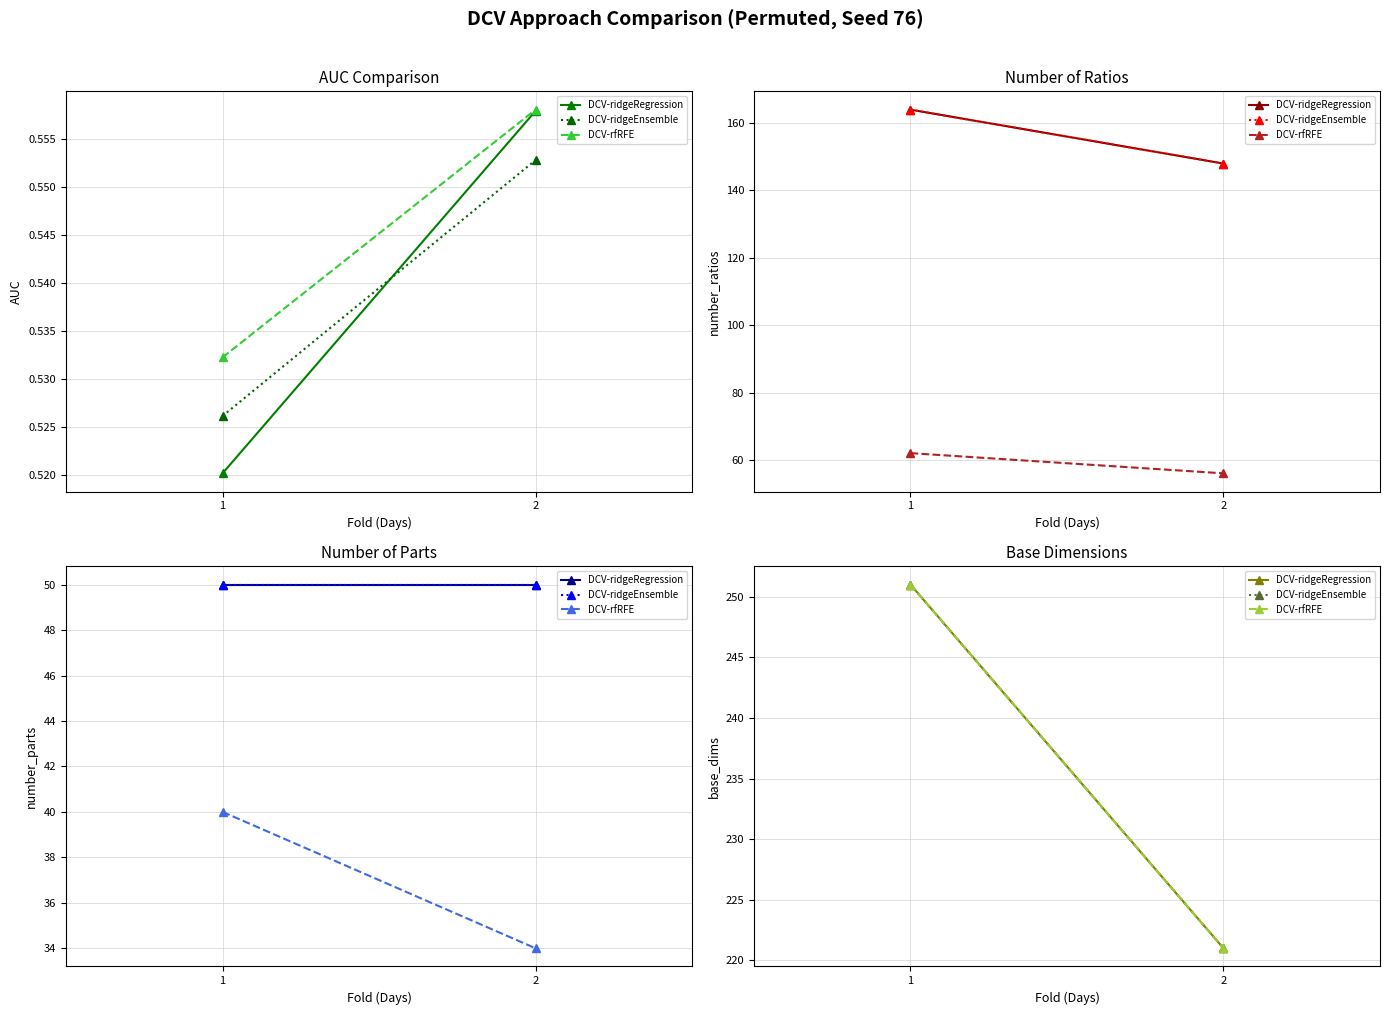

At 2, list the series in order from smallest to largest.

DCV-ridgeRegression, DCV-ridgeEnsemble, DCV-rfRFE